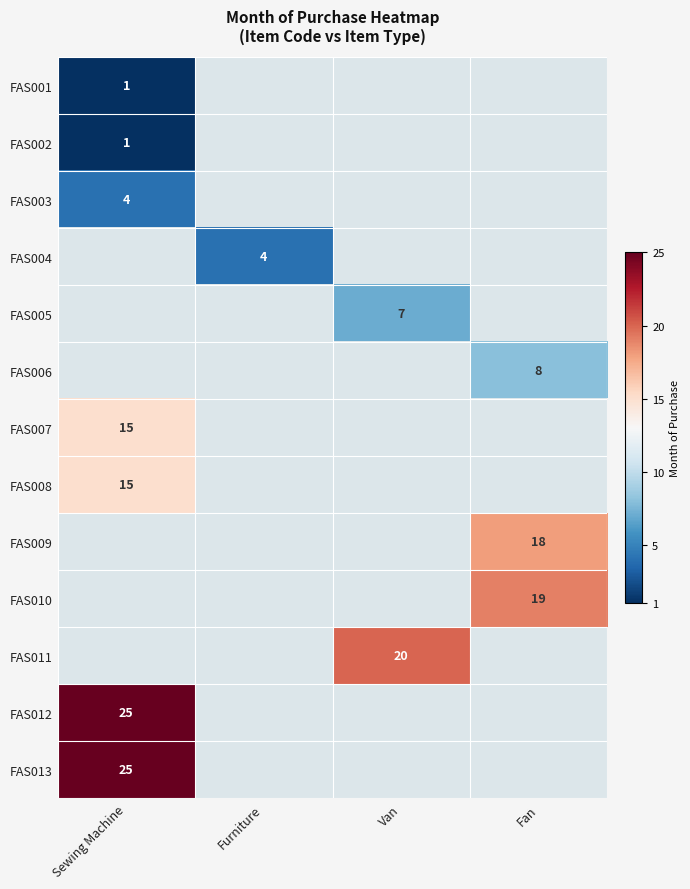

What is the maximum value shown in the chart?

25.0